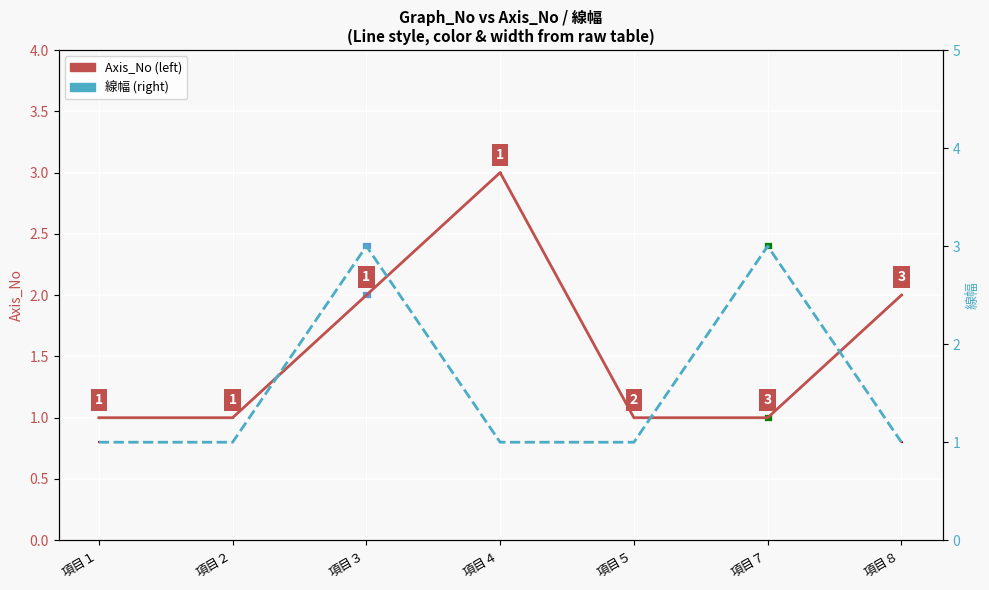

Which series has the largest total across all categories?

Axis_No